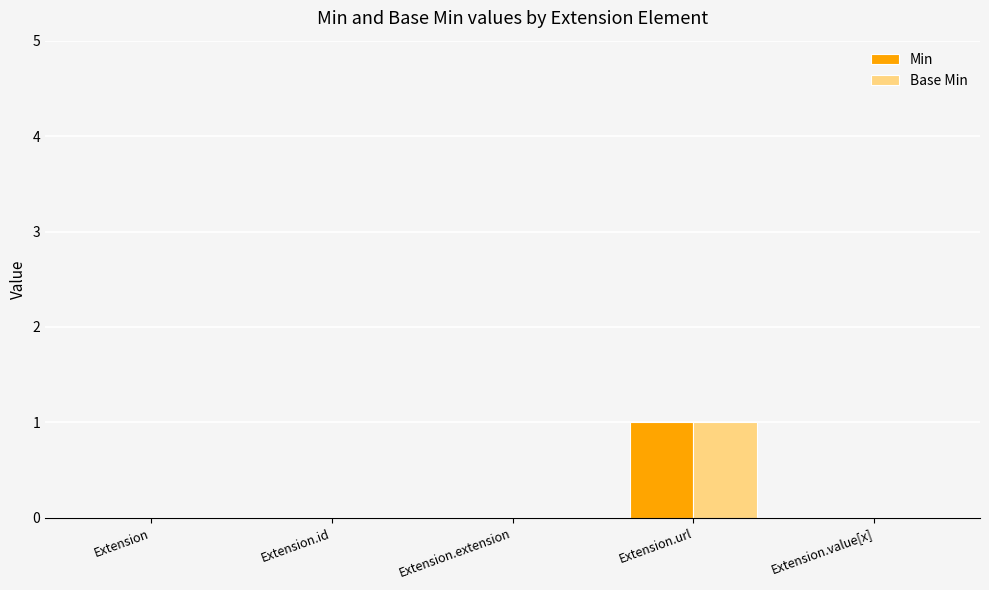

True or false: Base Min has a value of -1 at Extension.

False